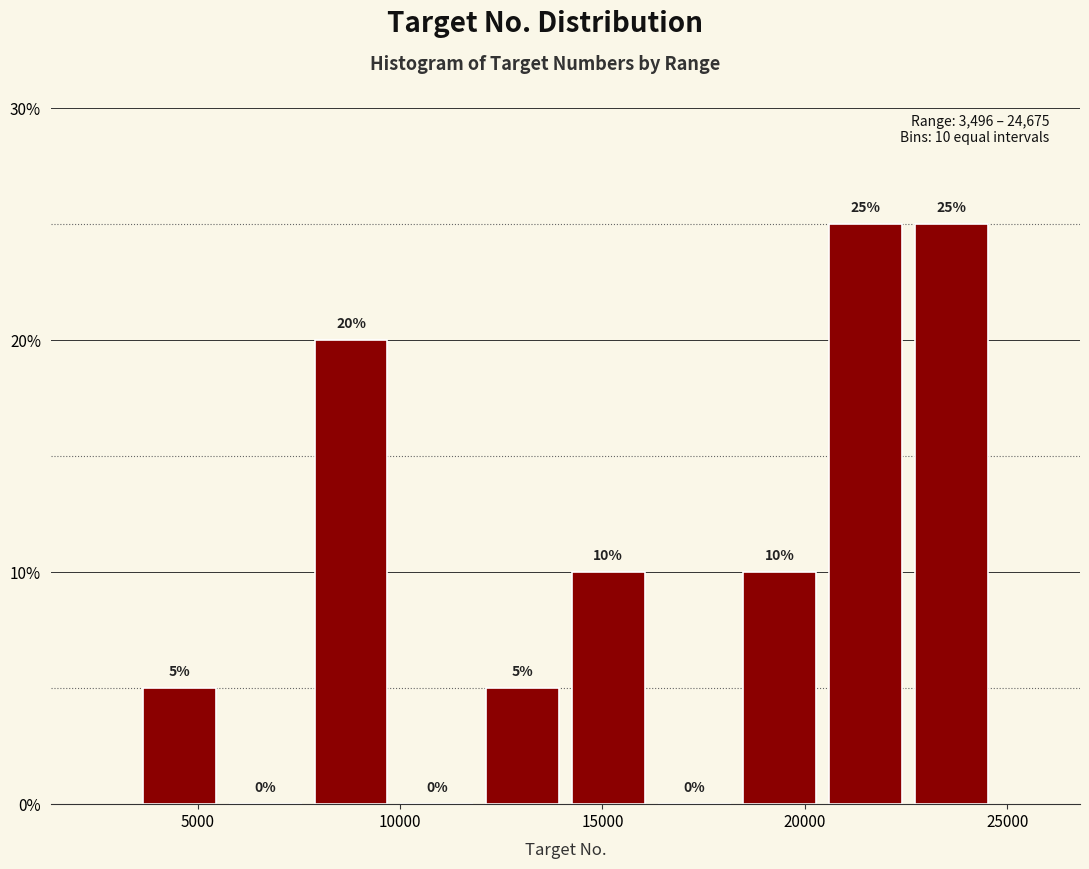

Reading left to right, list every bar in this chart as the range it spans on the x-axis followed by its height. The bar edges are not printed on the chart, so give them approximately, as read against the axis.

3500 to 5500: 5
5500 to 7500: 0
7500 to 10000: 20
10000 to 12000: 0
12000 to 14000: 5
14000 to 16000: 10
16000 to 18500: 0
18500 to 20500: 10
20500 to 22500: 25
22500 to 24500: 25